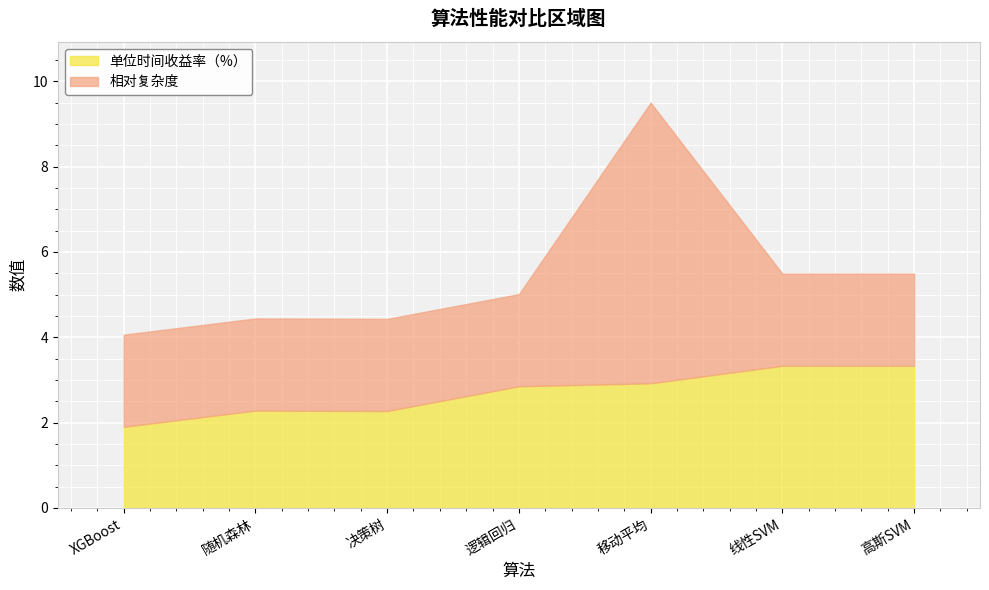

What is the sum of the 相对复杂度 values at XGBoost and 决策树?

4.3